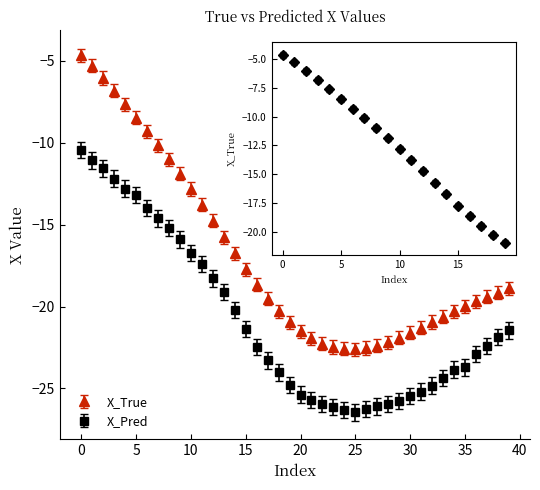

Which series has the widest spread of values?

X_True